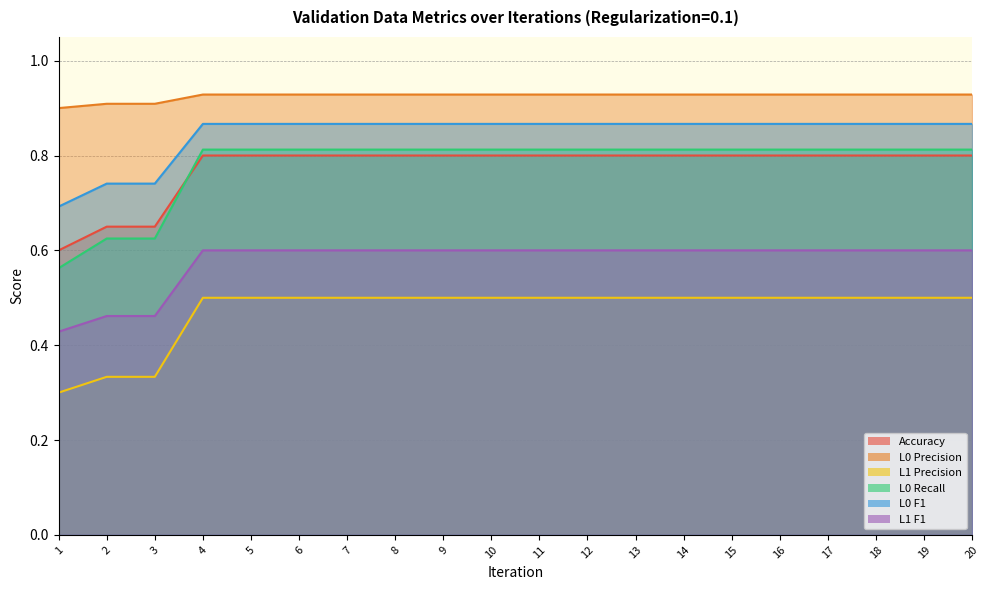

True or false: L0 Recall and L1 F1 intersect in this chart.

False